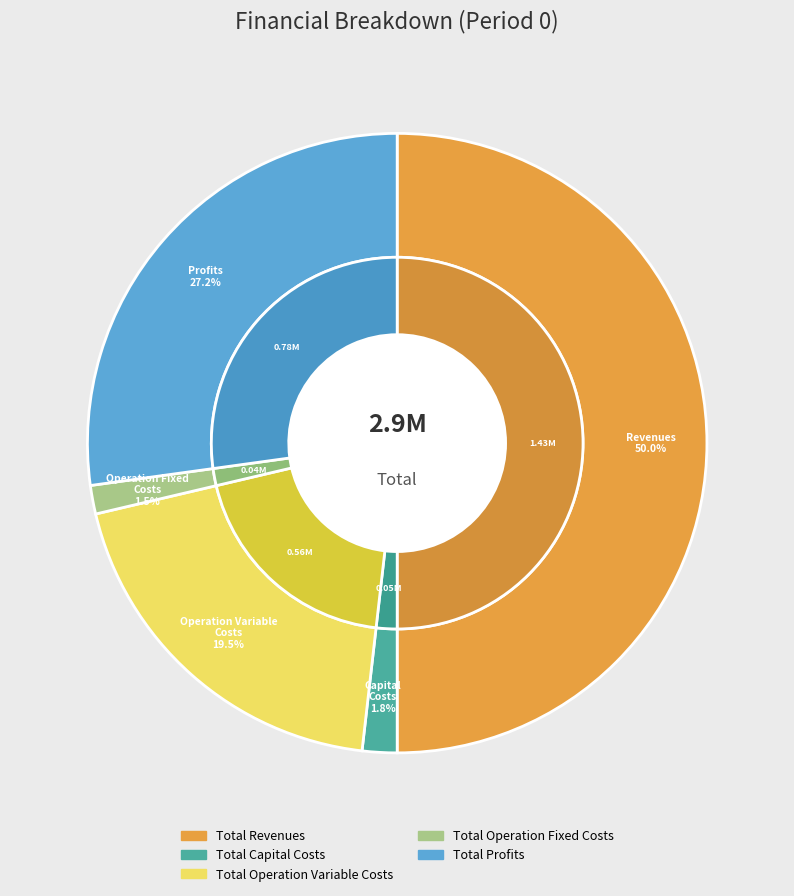

Is the sum of Total Operation Variable Costs and Total Operation Fixed Costs greater than half?

No